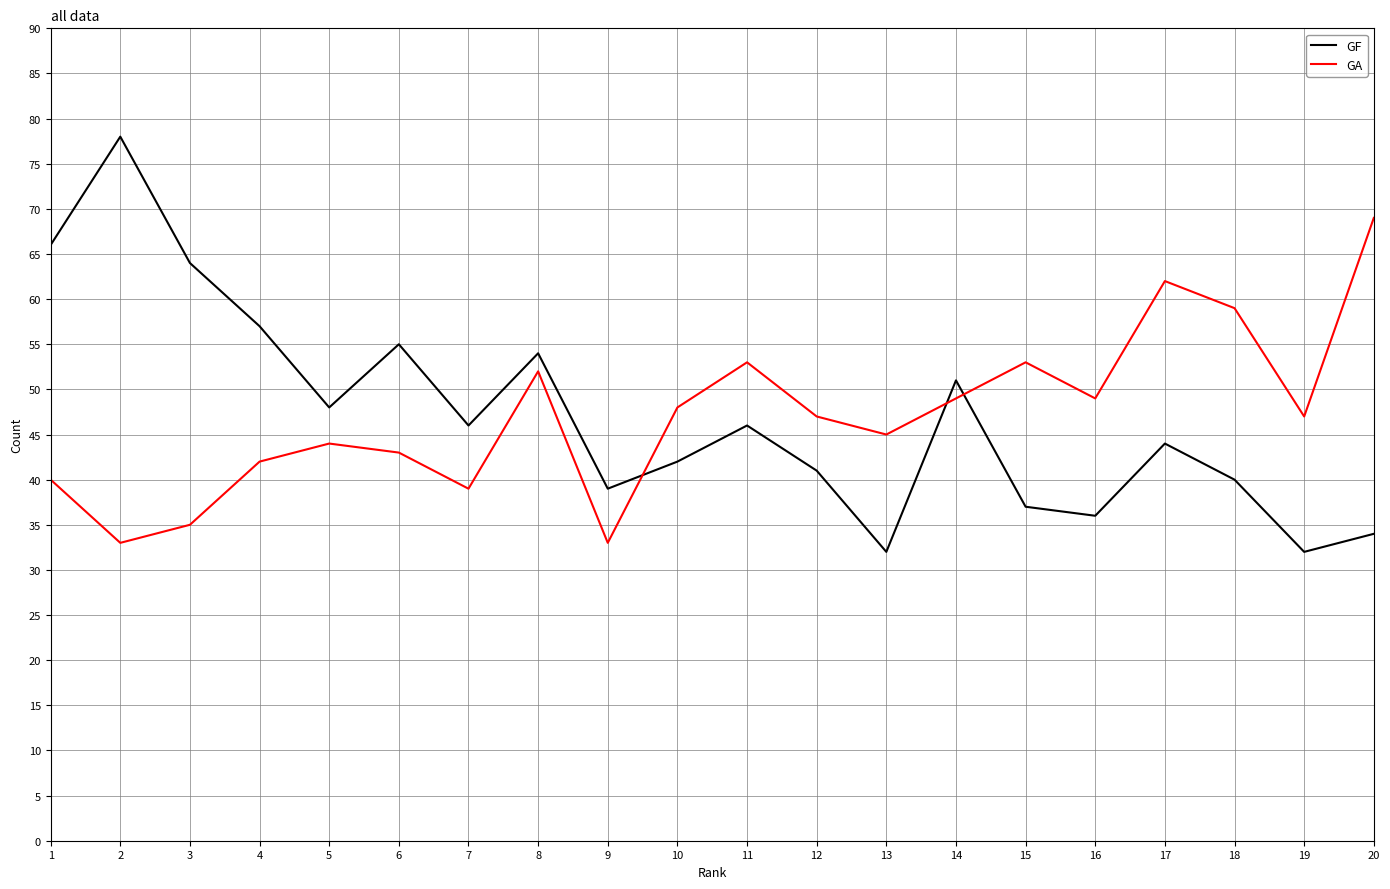

After their last crossing, which series has the higher values: GA or GF?

GA